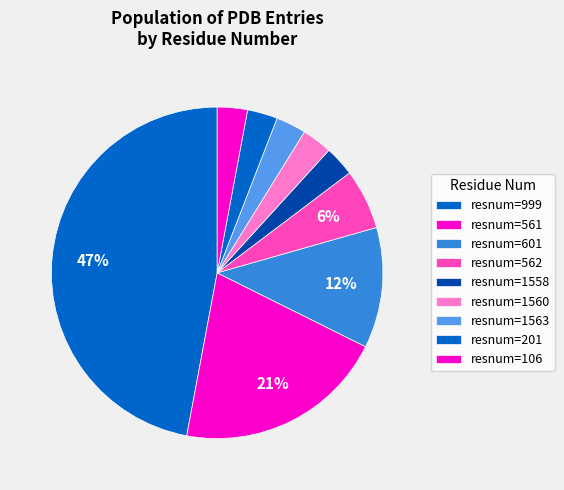

Which slice is the largest?

999